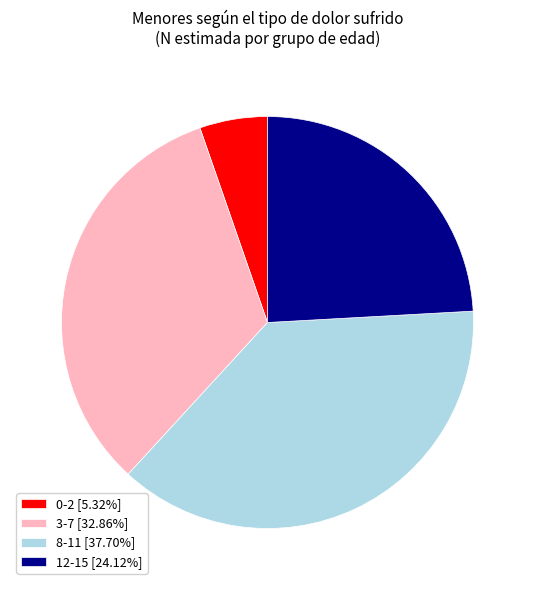

Which has a higher value, 12-15 or 0-2?

12-15